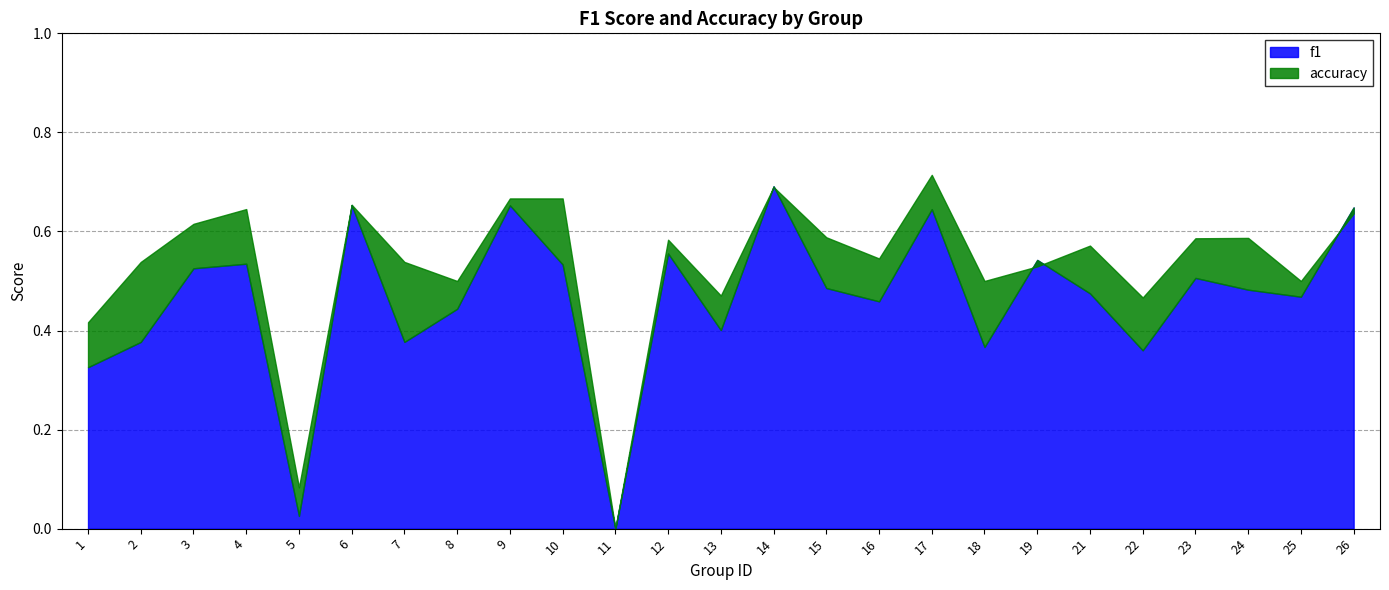

True or false: f1 has a value of 1.0 at 9.

False